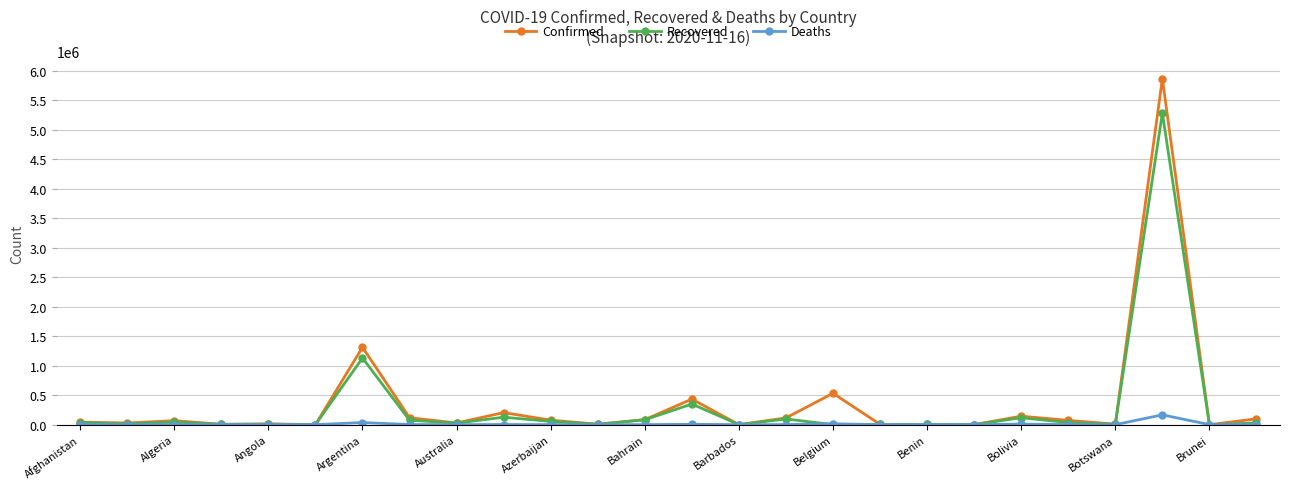

Which series has the largest range (max minus min)?

Confirmed